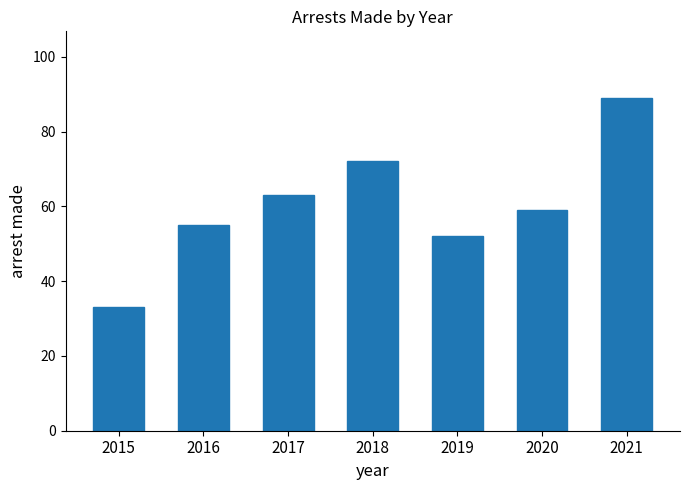

Rank the categories by value from highest to lowest.

2021, 2018, 2017, 2020, 2016, 2019, 2015